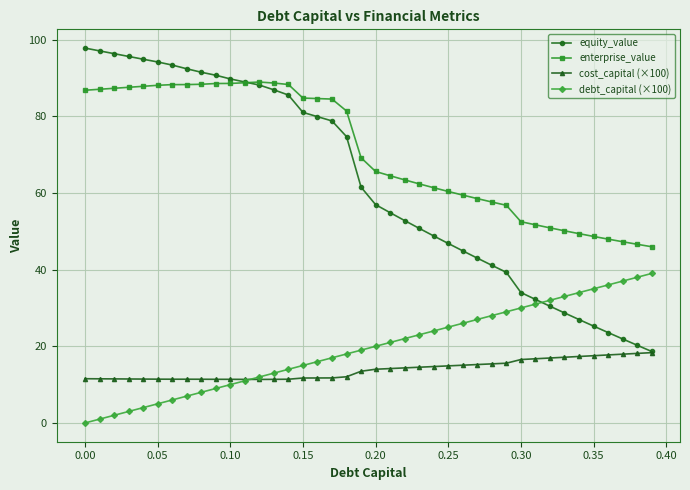

What is the value of the enterprise_value point at the 35th from the left?

49.4